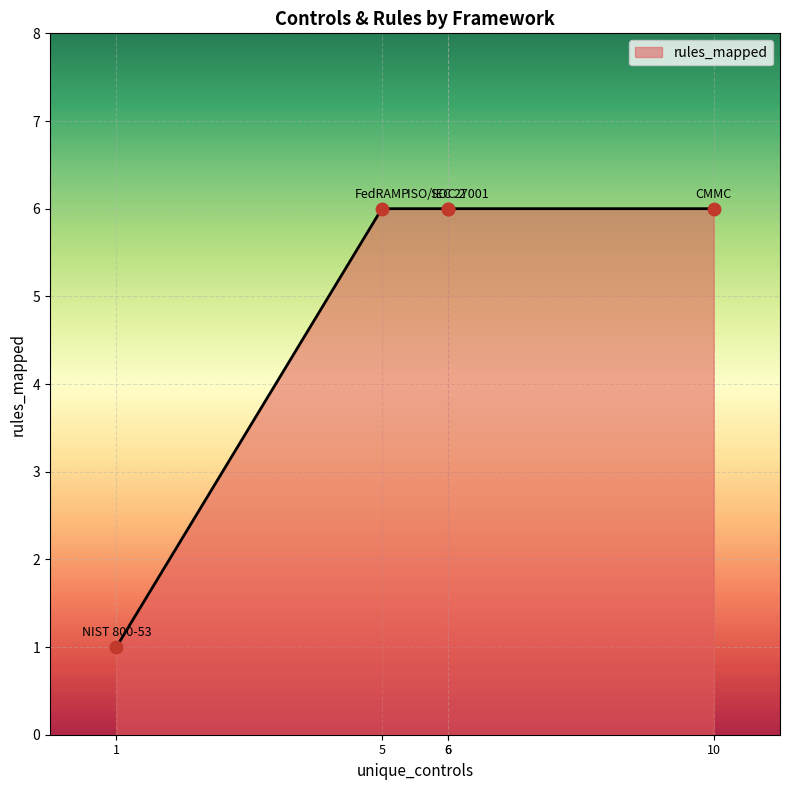

What is the change in value from ISO/IEC 27001 to NIST 800-53?

-5